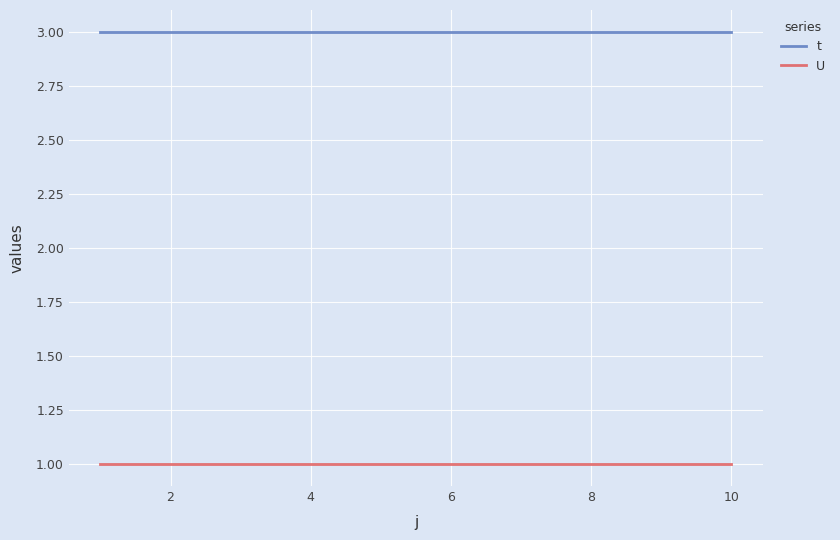

True or false: U and t intersect in this chart.

False